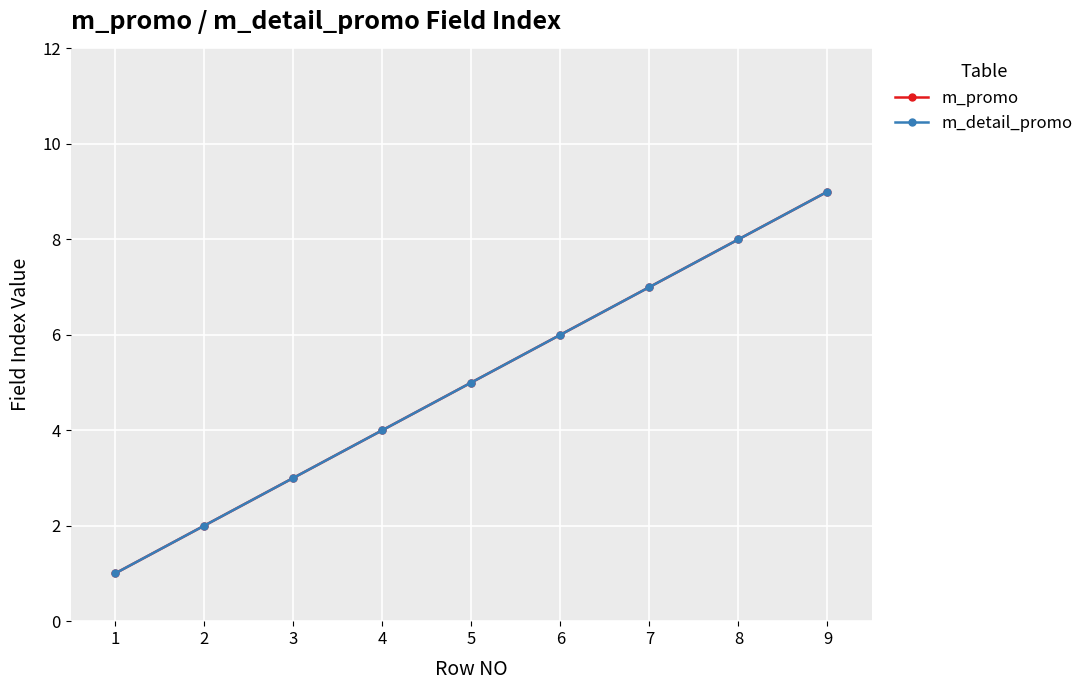

What is the value of the m_promo point at the 5th from the left?

5